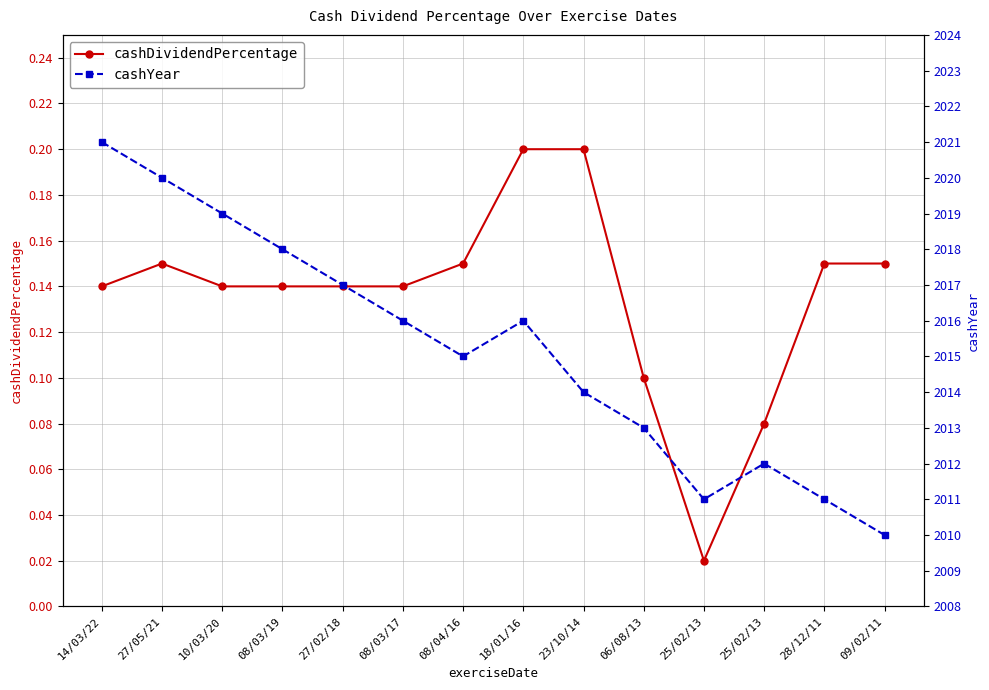

Is it true that cashYear equals 692.1 at 09/02/11?

False